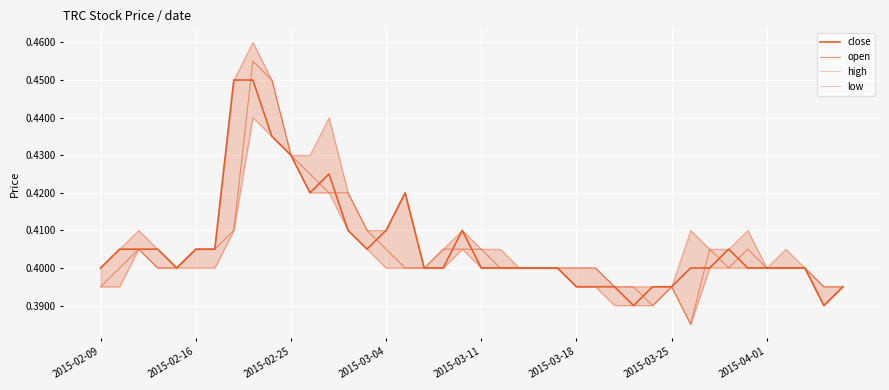

Which series has the widest spread of values?

open